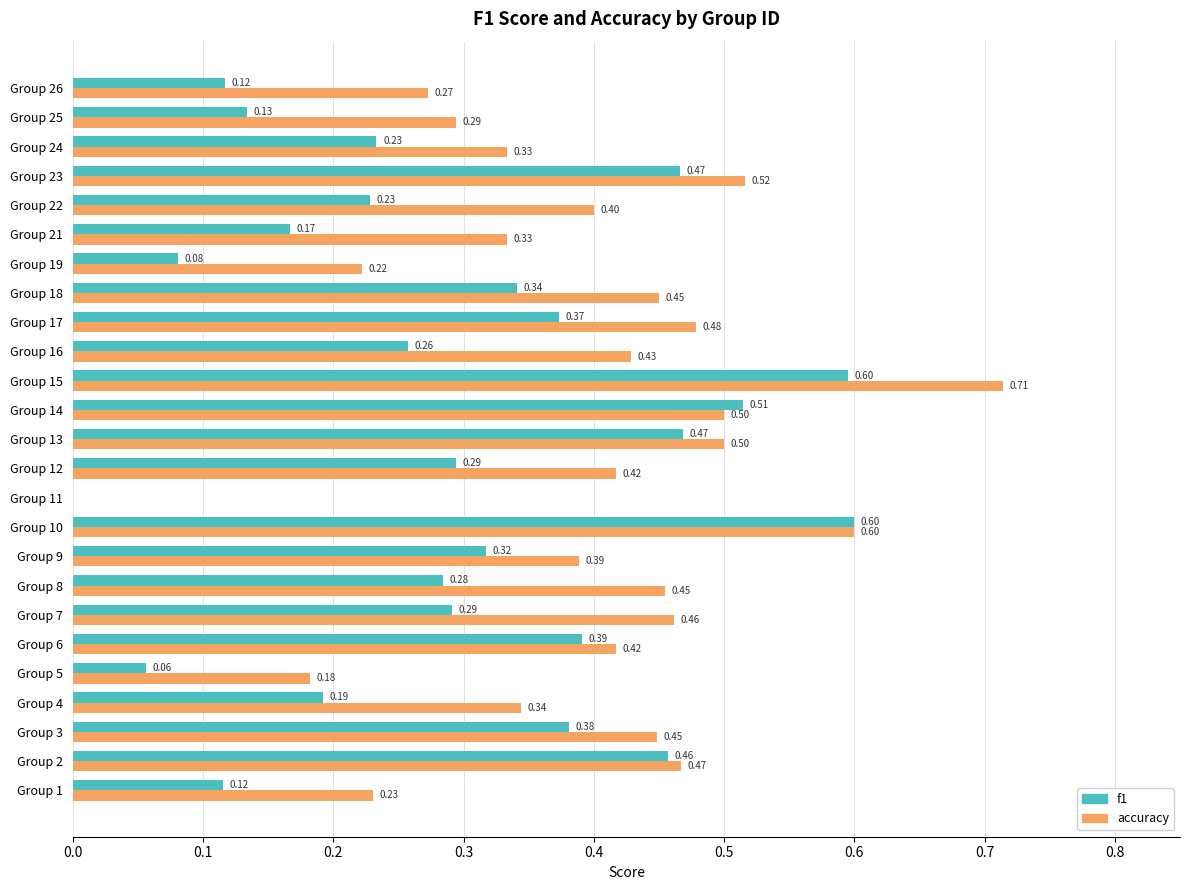

Between Group 2 and Group 3, which series saw the biggest shift?

f1